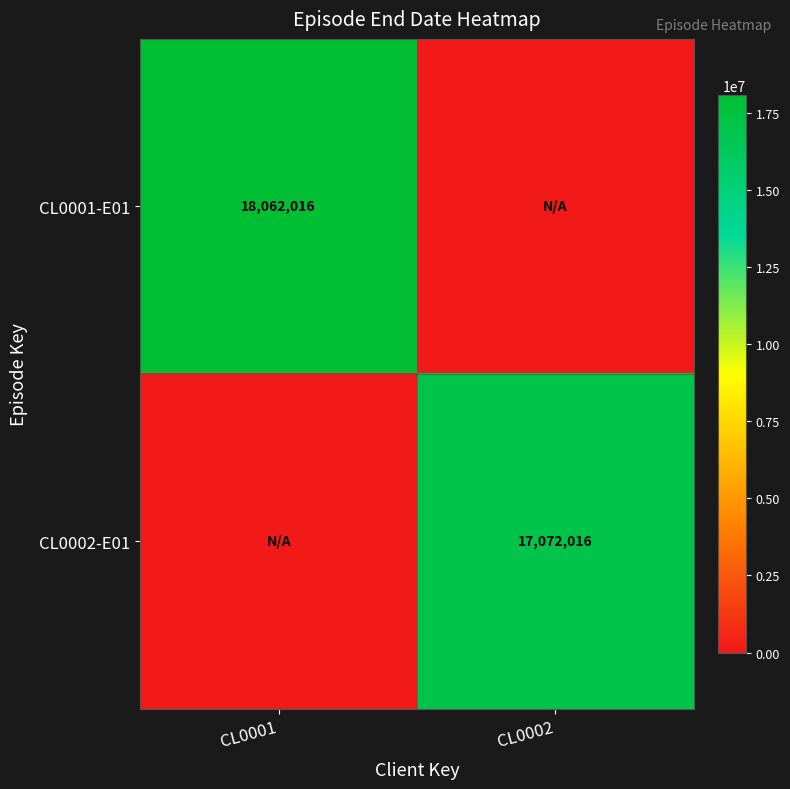

Is it true that CL0001-E01 equals 6371741 at CL0001?

False